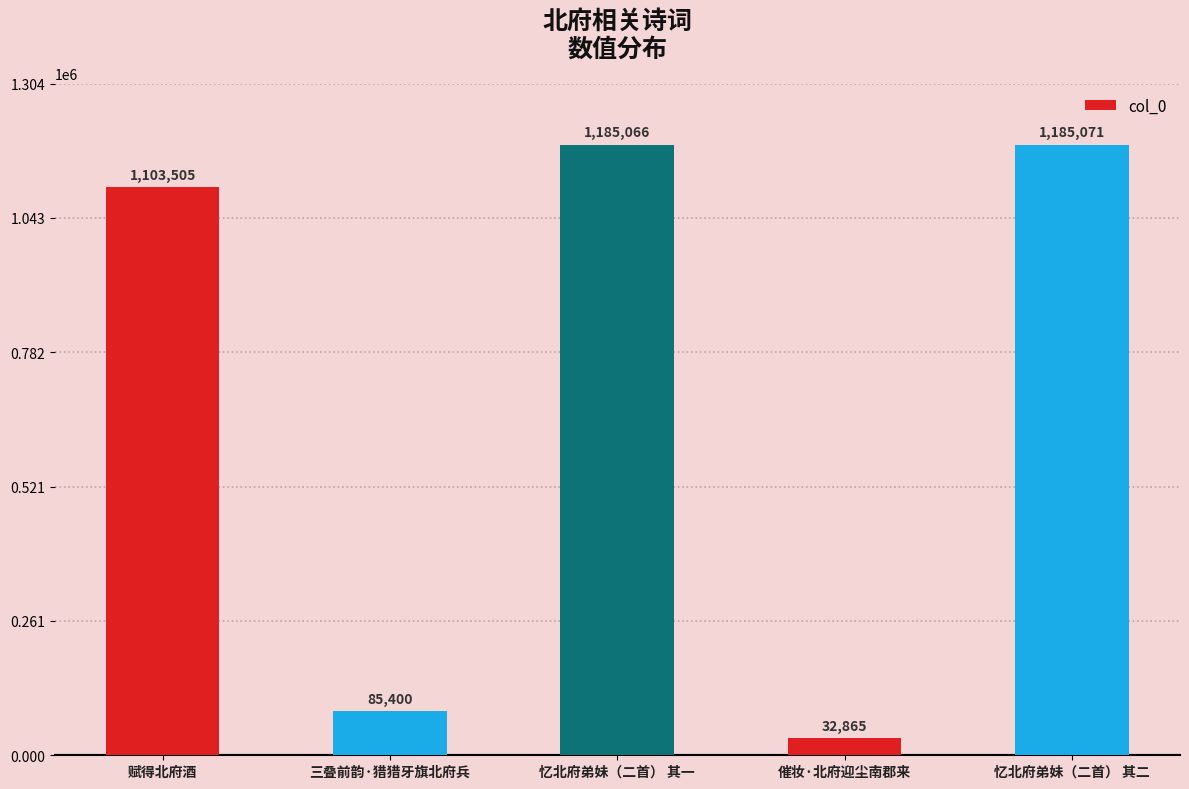

How many categories are shown in the chart?

5